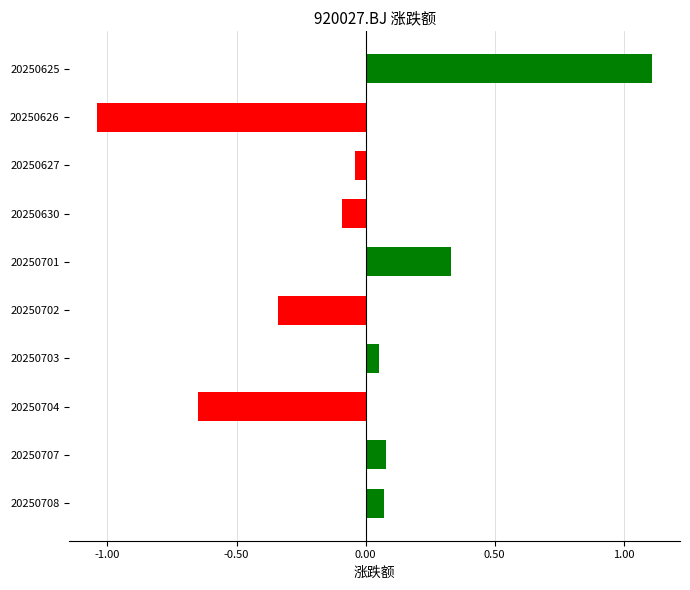

What is the approximate value at 20250625?

1.1